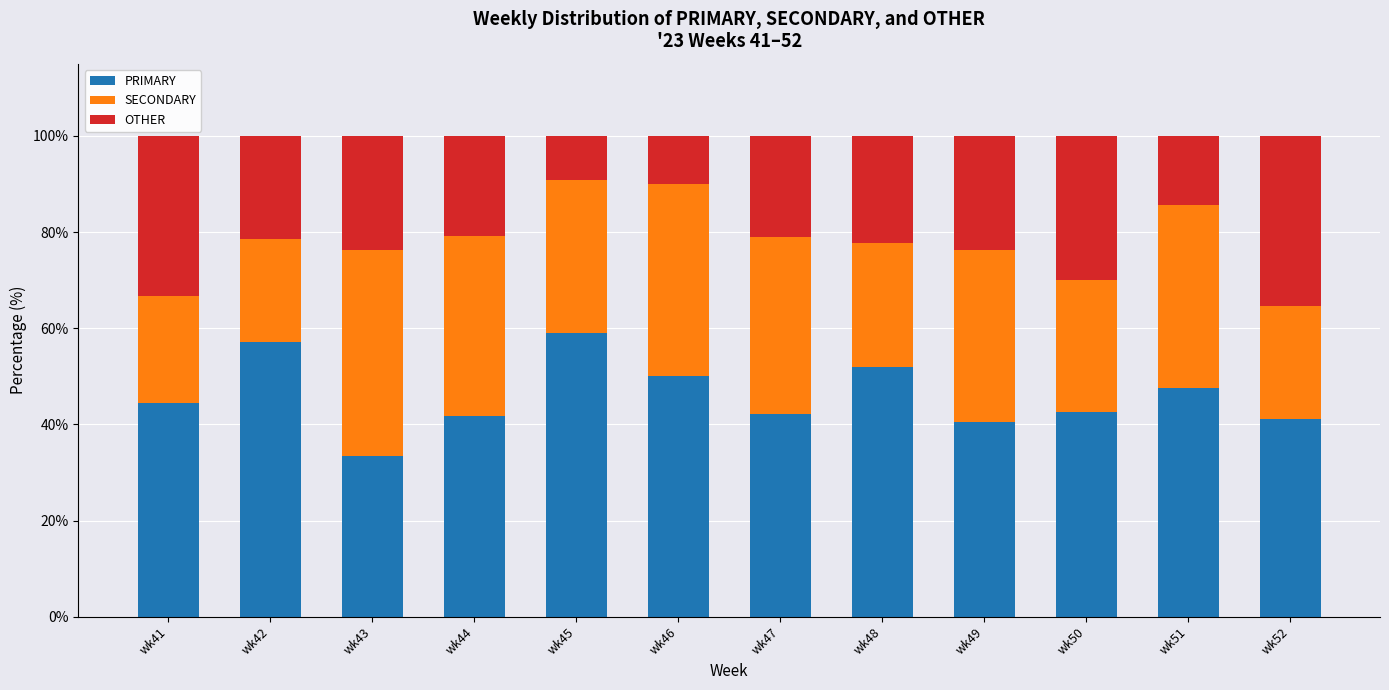

The value of PRIMARY at wk51 is 21.7. True or false?

False